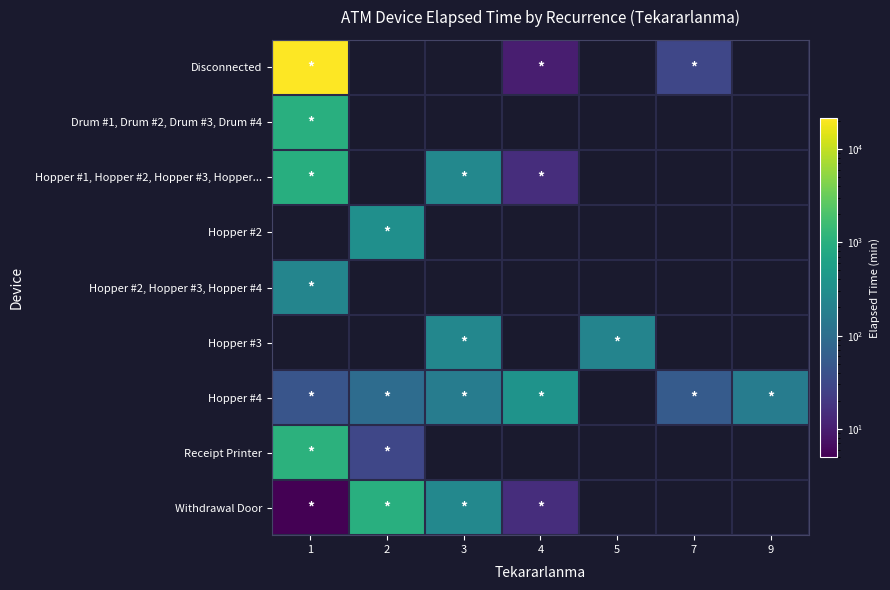

Between 2 and 4, which series saw the biggest shift?

Withdrawal Door